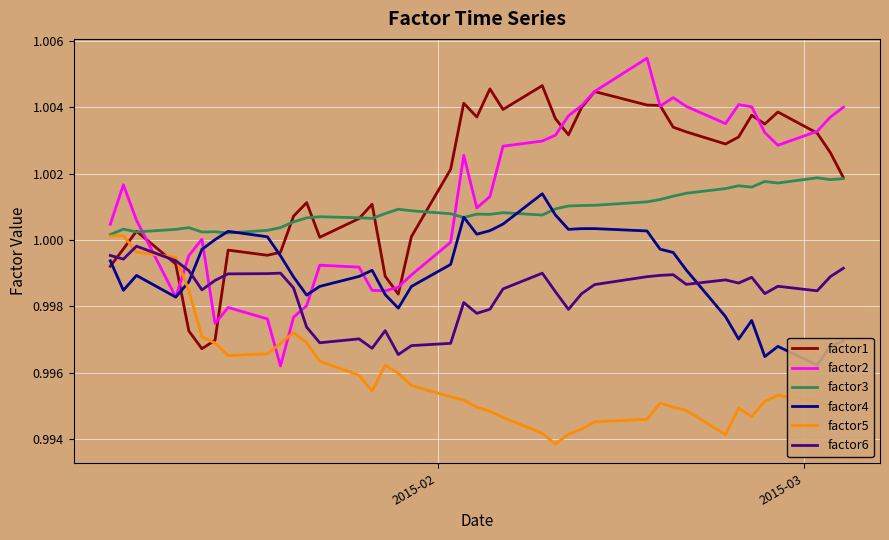

Reading right to left, list all the values displayed in this chart.

factor1: 1.0	1.0	1.0	1.0	1.0	1.0	1.0	1.0	1.0	1.0	1.0	1.0	1.0	1.0	1.0	1.0	1.0	1.0	1.0	1.0	1.0	1.0	1.0	1.0	1.0	1.0	1.0	1.0	1.0	1.0	1.0	1.0	1.0	1.0	1.0	1.0	1.0	1.0	1.0	1.0
factor2: 1.0	1.0	1.0	1.0	1.0	1.0	1.0	1.0	1.0	1.0	1.0	1.0	1.0	1.0	1.0	1.0	1.0	1.0	1.0	1.0	1.0	1.0	1.0	1.0	1.0	1.0	1.0	1.0	1.0	1.0	1.0	1.0	1.0	1.0	1.0	1.0	1.0	1.0	1.0	1.0
factor3: 1.0	1.0	1.0	1.0	1.0	1.0	1.0	1.0	1.0	1.0	1.0	1.0	1.0	1.0	1.0	1.0	1.0	1.0	1.0	1.0	1.0	1.0	1.0	1.0	1.0	1.0	1.0	1.0	1.0	1.0	1.0	1.0	1.0	1.0	1.0	1.0	1.0	1.0	1.0	1.0
factor4: 1.0	1.0	1.0	1.0	1.0	1.0	1.0	1.0	1.0	1.0	1.0	1.0	1.0	1.0	1.0	1.0	1.0	1.0	1.0	1.0	1.0	1.0	1.0	1.0	1.0	1.0	1.0	1.0	1.0	1.0	1.0	1.0	1.0	1.0	1.0	1.0	1.0	1.0	1.0	1.0
factor5: 1.0	1.0	1.0	1.0	1.0	1.0	1.0	1.0	1.0	1.0	1.0	1.0	1.0	1.0	1.0	1.0	1.0	1.0	1.0	1.0	1.0	1.0	1.0	1.0	1.0	1.0	1.0	1.0	1.0	1.0	1.0	1.0	1.0	1.0	1.0	1.0	1.0	1.0	1.0	1.0
factor6: 1.0	1.0	1.0	1.0	1.0	1.0	1.0	1.0	1.0	1.0	1.0	1.0	1.0	1.0	1.0	1.0	1.0	1.0	1.0	1.0	1.0	1.0	1.0	1.0	1.0	1.0	1.0	1.0	1.0	1.0	1.0	1.0	1.0	1.0	1.0	1.0	1.0	1.0	1.0	1.0